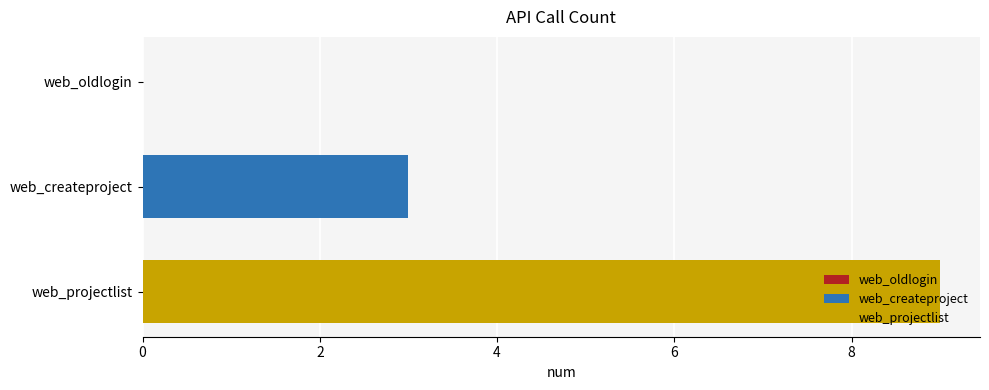

What position from the left is web_oldlogin?

1